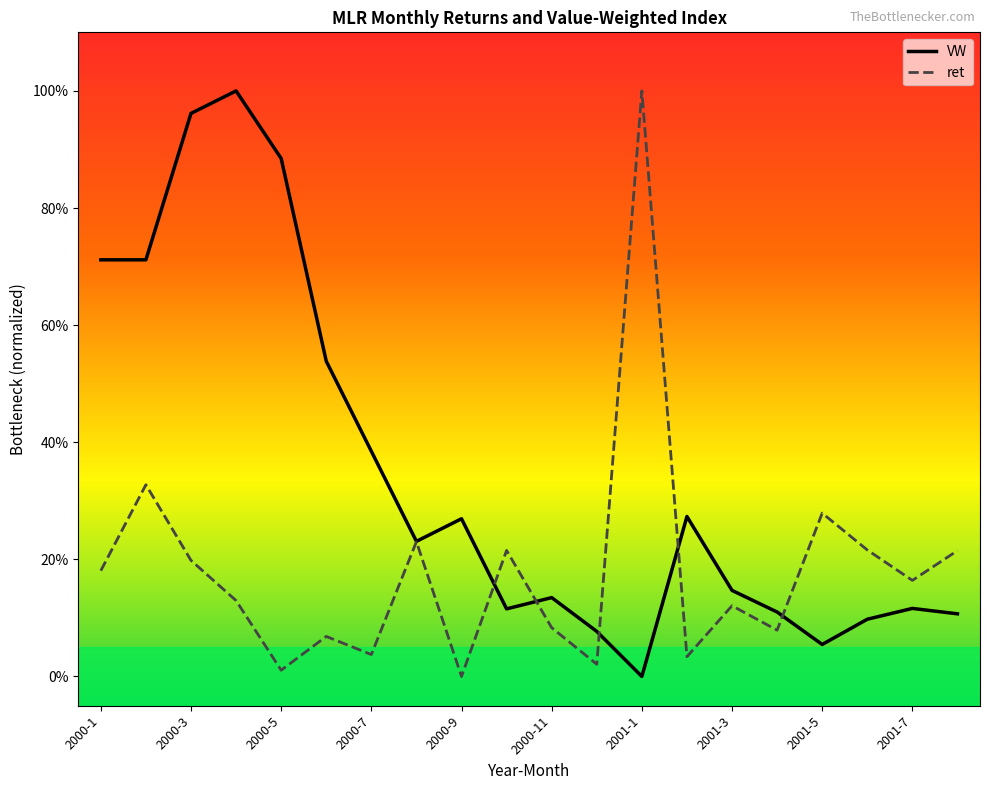

Does the chart have visible grid lines?

No